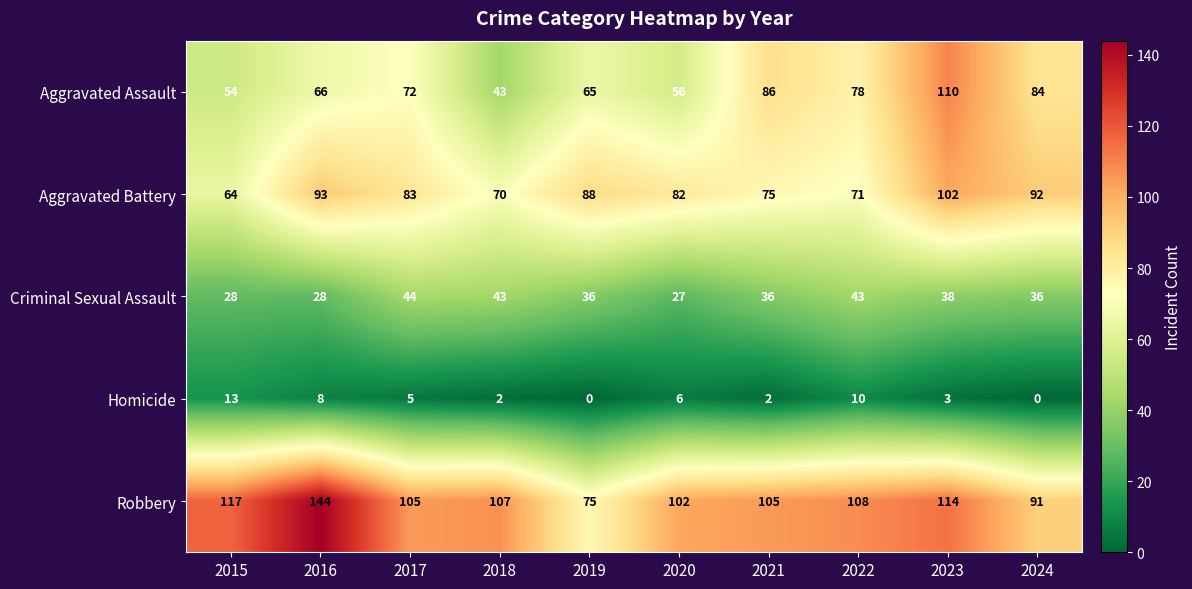

List the series in order of their peak value, highest first.

Robbery, Aggravated Assault, Aggravated Battery, Criminal Sexual Assault, Homicide